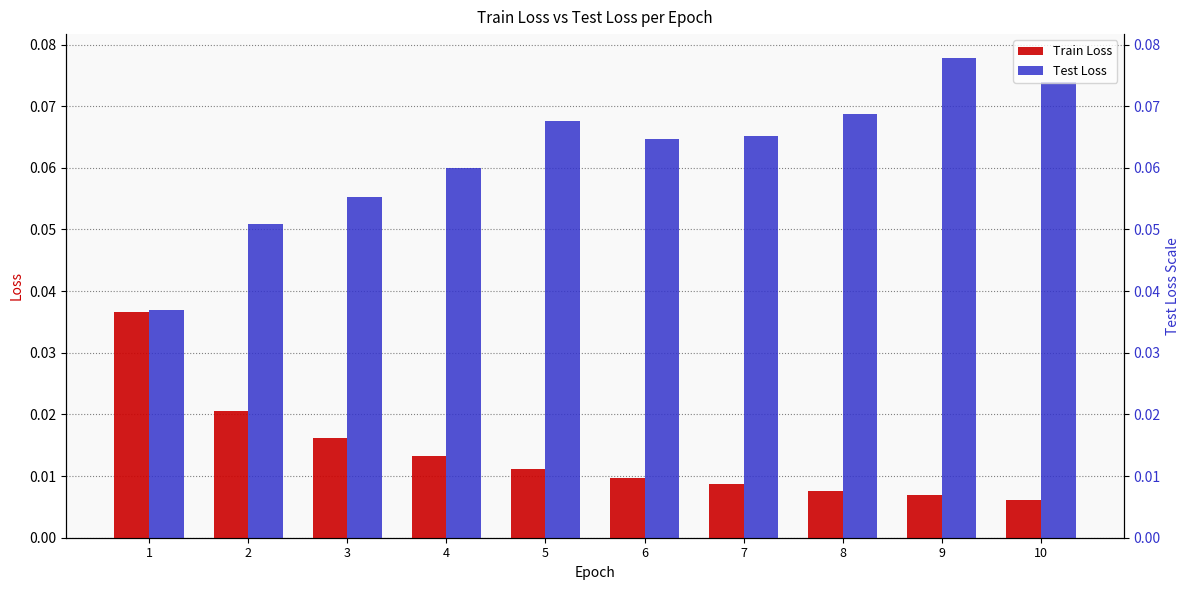

List the labels in order of Train Loss value, smallest first.

10, 9, 8, 7, 6, 5, 4, 3, 2, 1